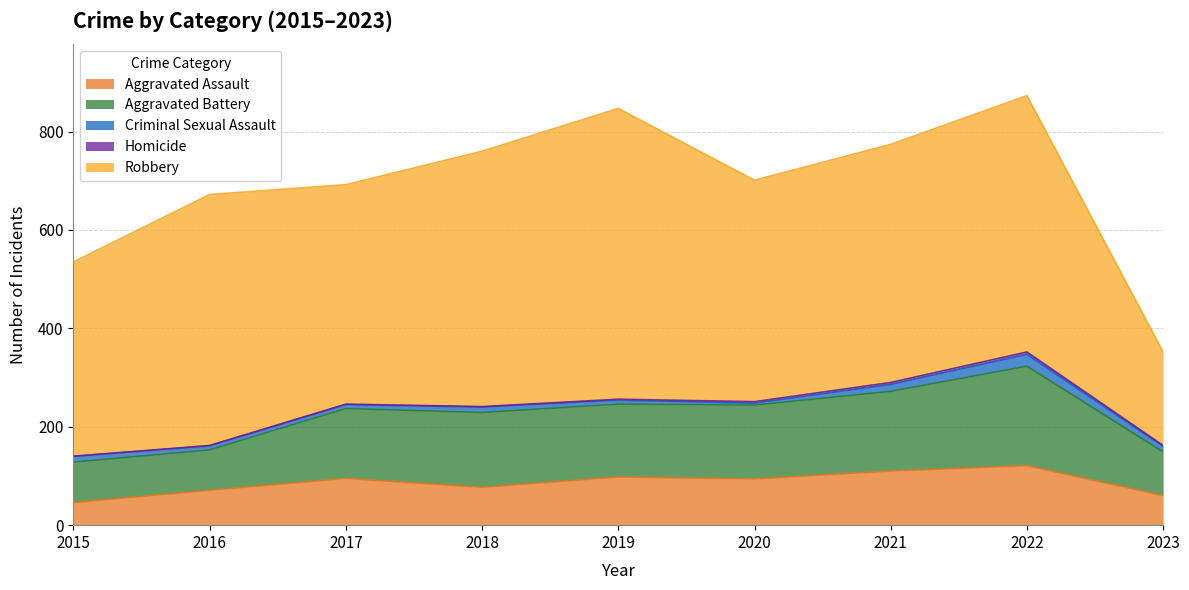

What is the value of the Criminal Sexual Assault point at the 1st from the left?

12